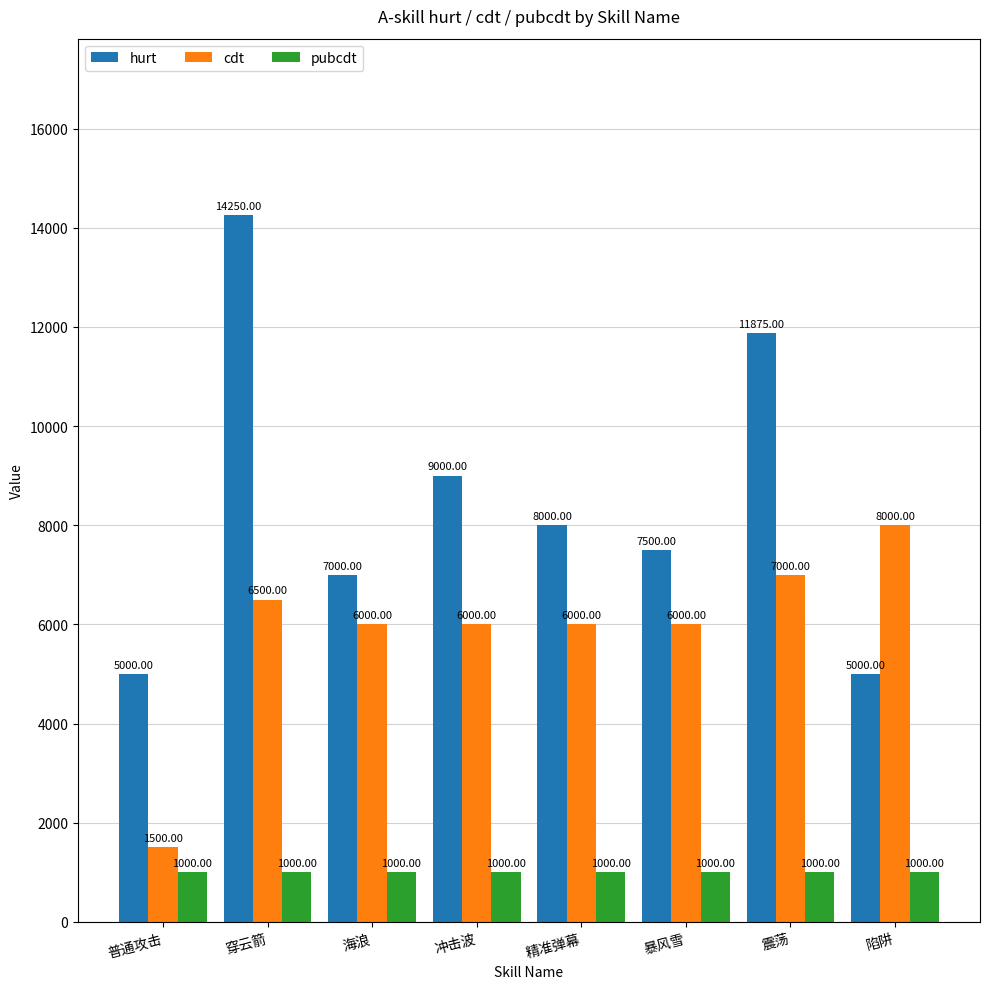

How many bars are there in each group?

3